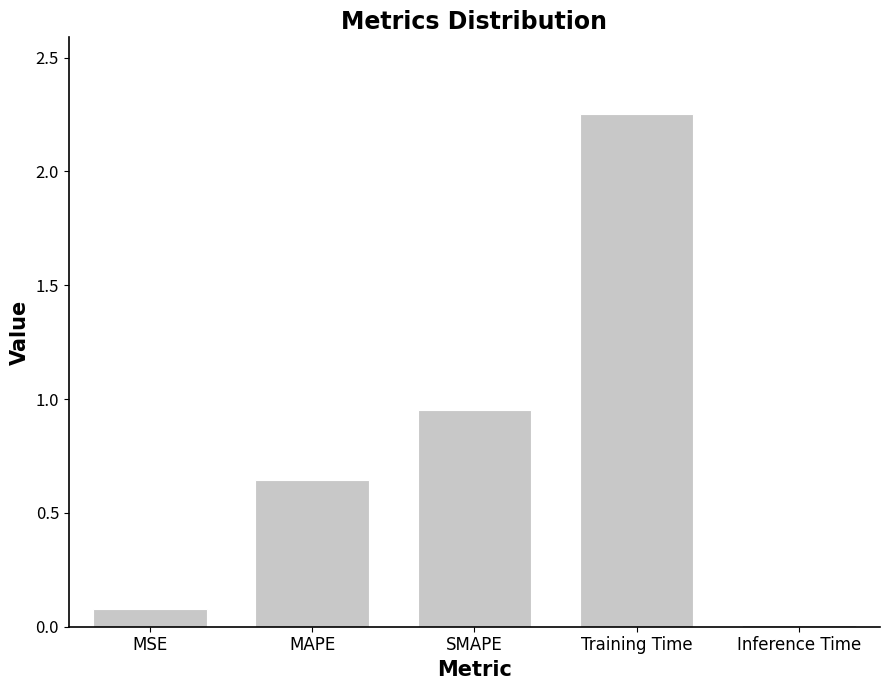

At which label is the value closest to 1?

SMAPE